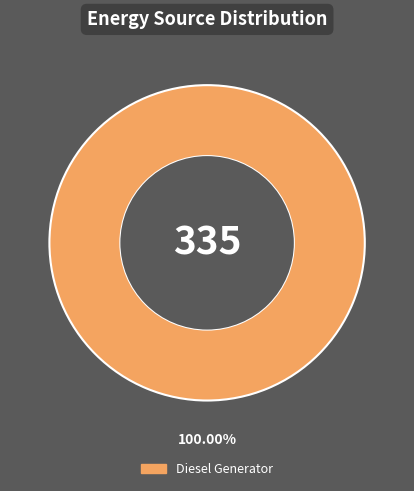

Does any single category account for the majority?

Yes